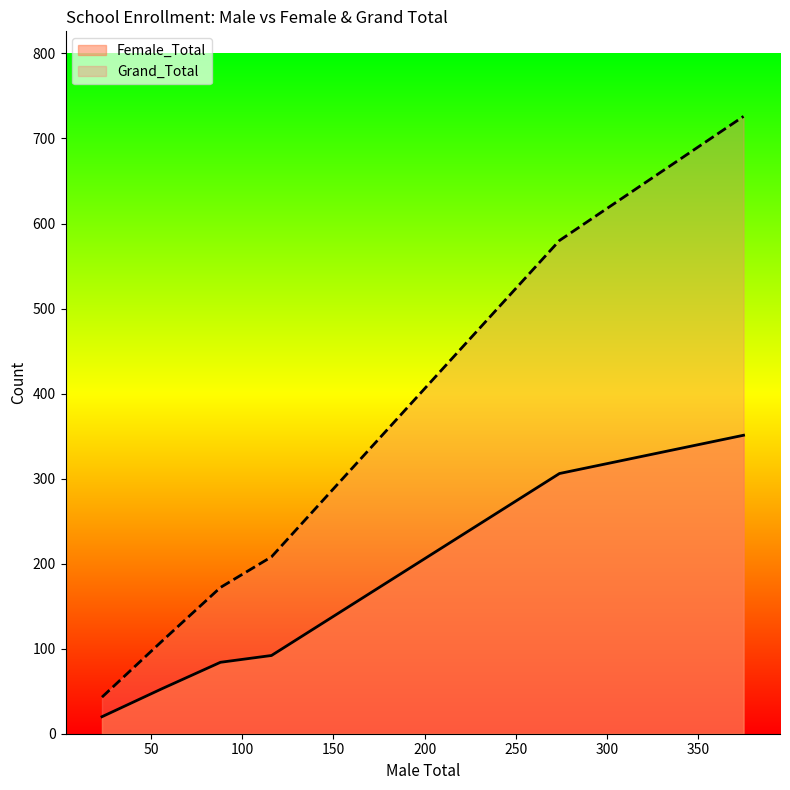

Reading right to left, extract all data points from this chart.

Female_Total: 88=84	56=53	375=351	116=92	23=20	274=306
Grand_Total: 88=172	56=109	375=726	116=208	23=43	274=580